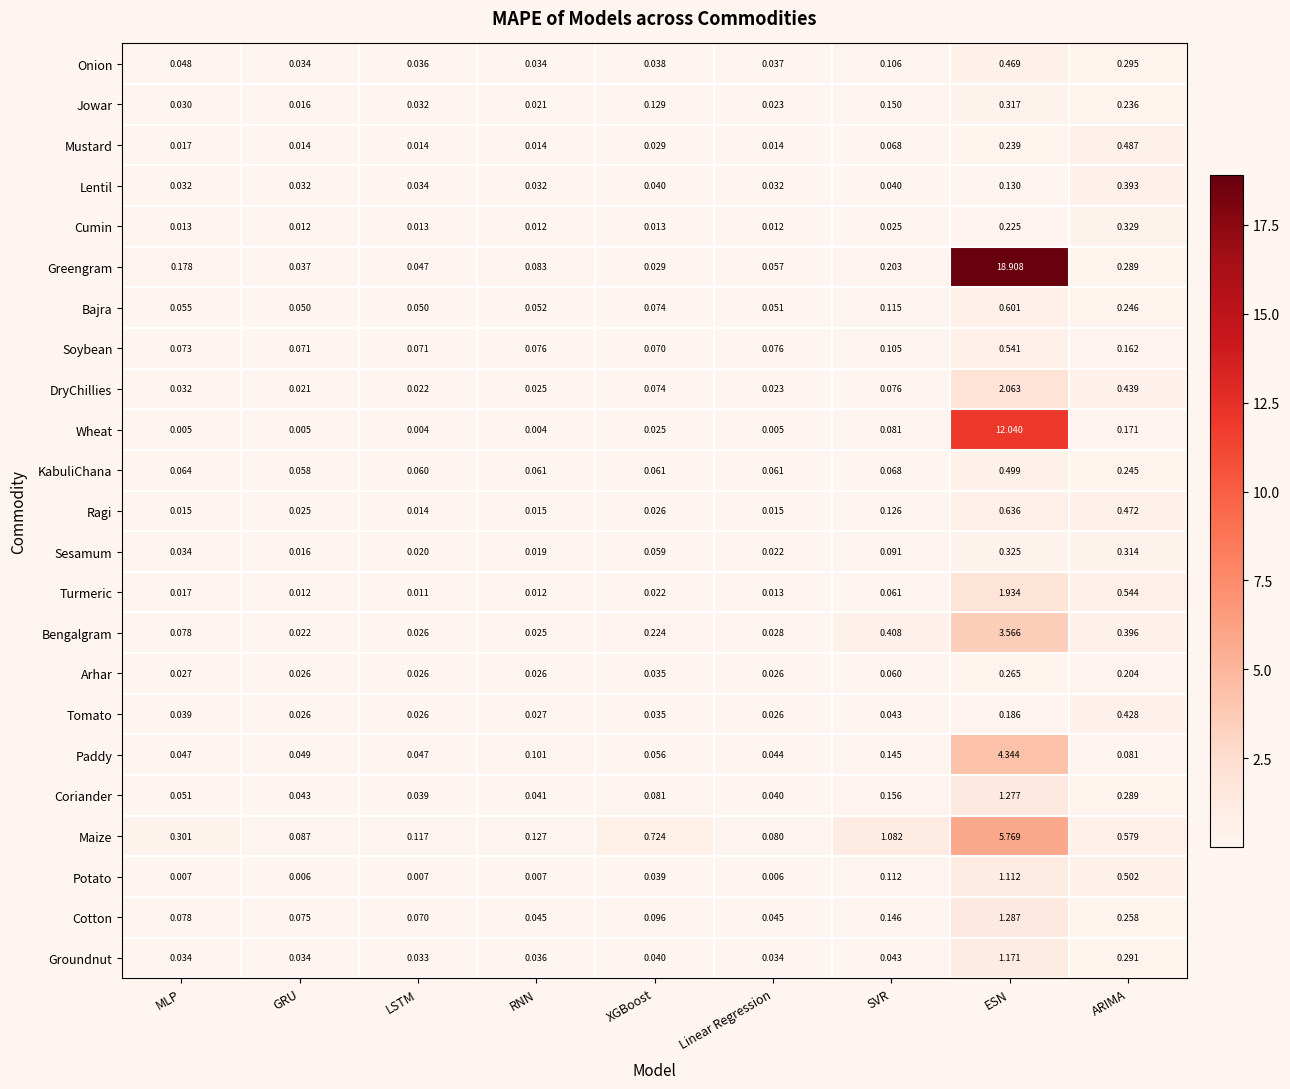

Where is Turmeric nearest to the value 0?

LSTM